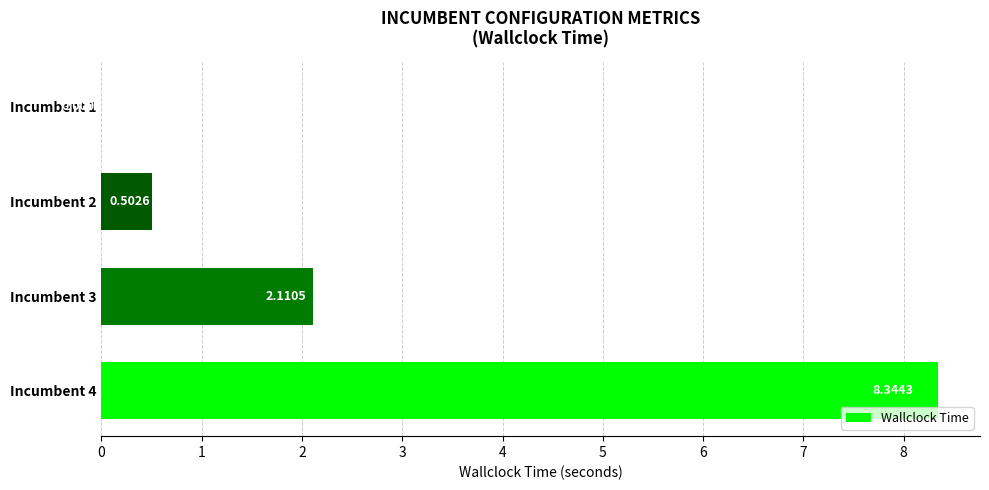

What is the ratio of the value at Incumbent 3 to the value at Incumbent 4?

0.3